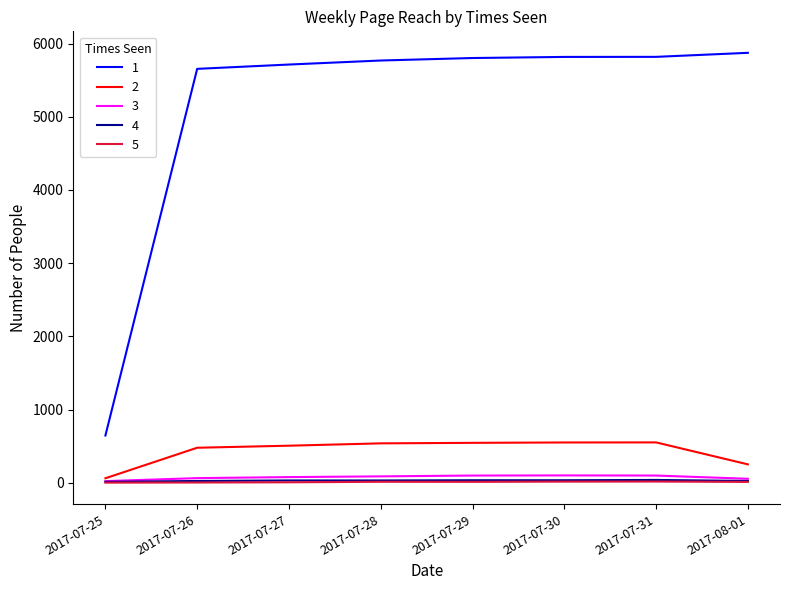

True or false: 4 and 1 intersect in this chart.

False